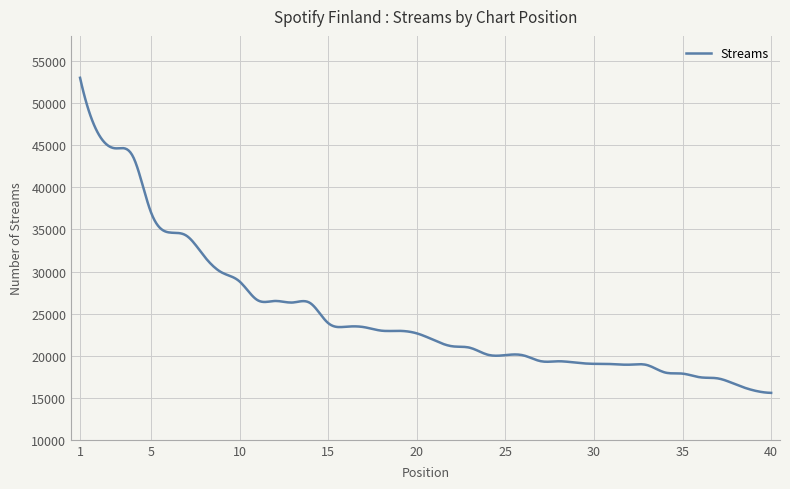

What is the minimum value shown in the chart?

15578.0